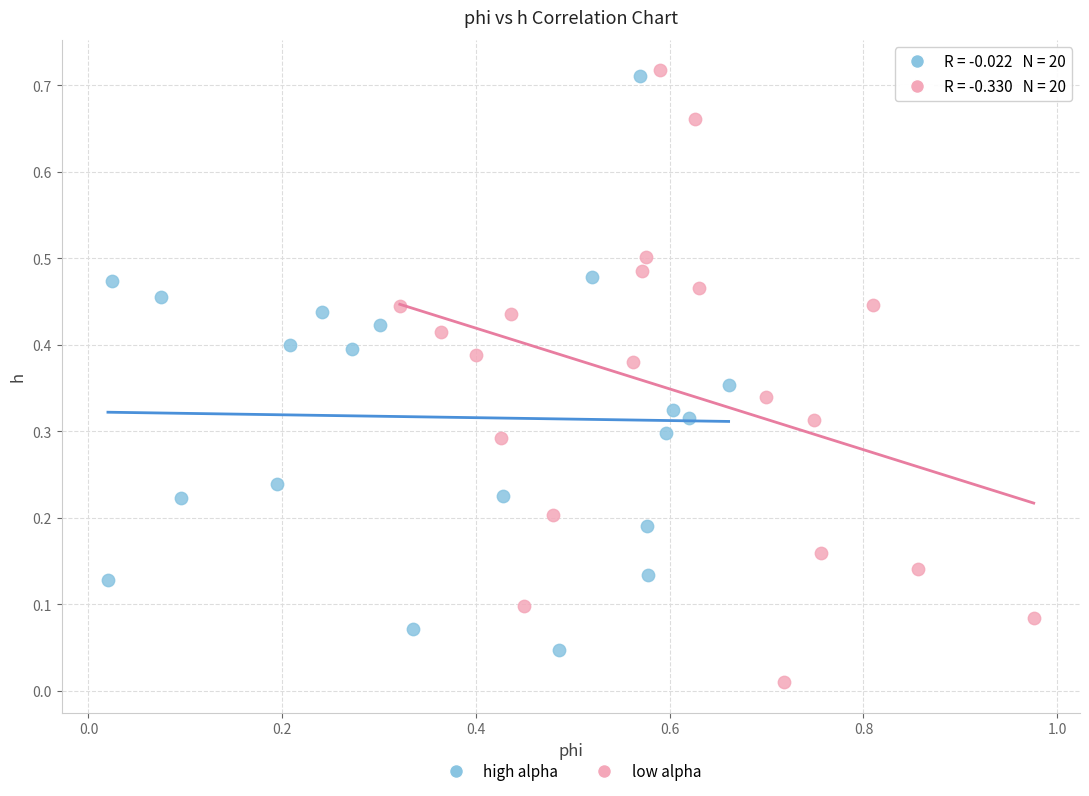

What are all the series names shown in the legend?

high alpha, low alpha